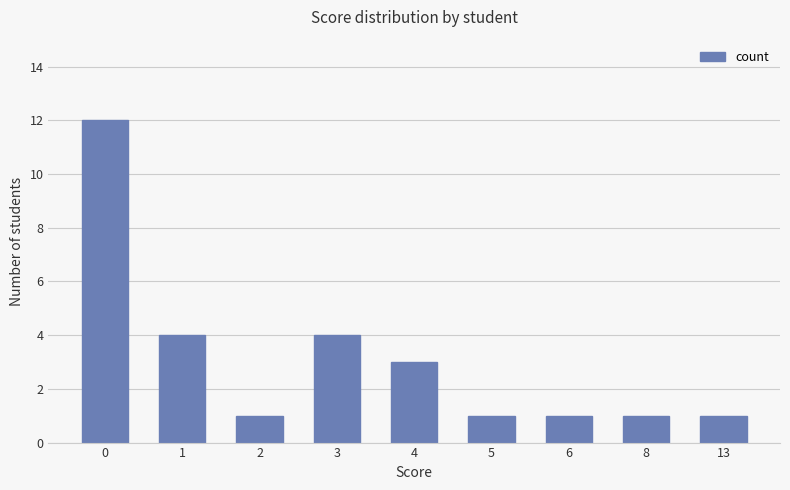

What is the smallest value displayed?

1